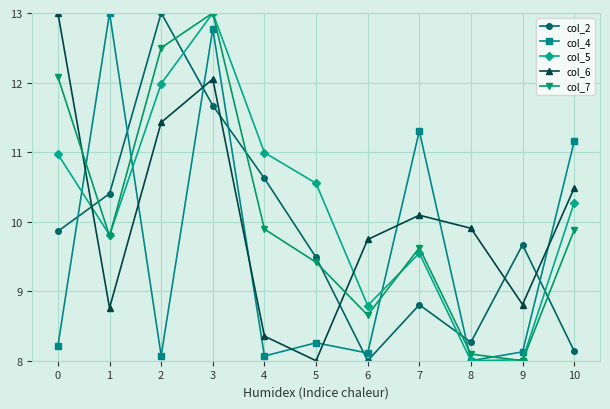

What is the difference between the second highest and second lowest values in the col_5 series?

4.0